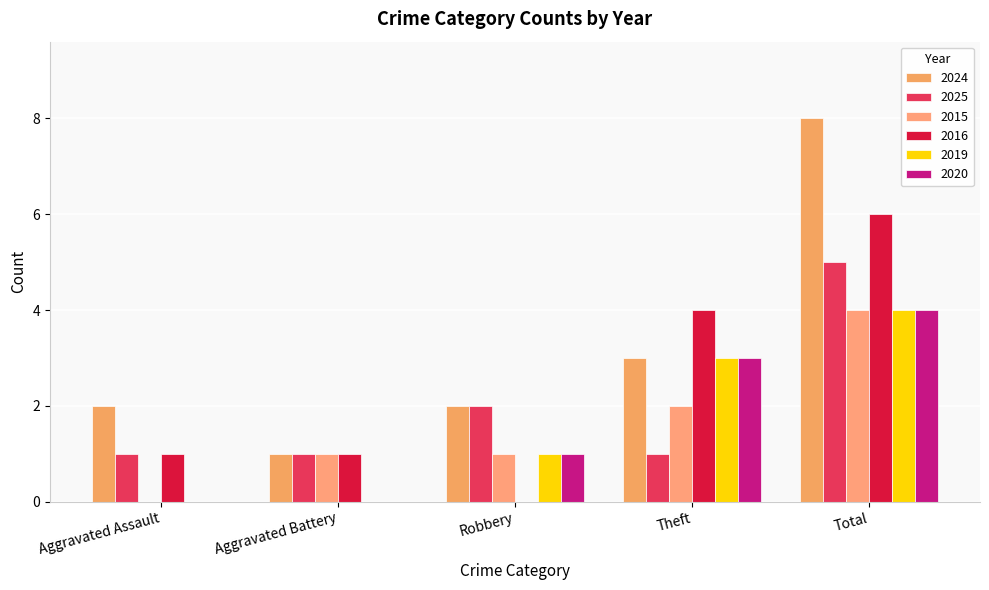

At which label is 2015 closest to 2?

Theft